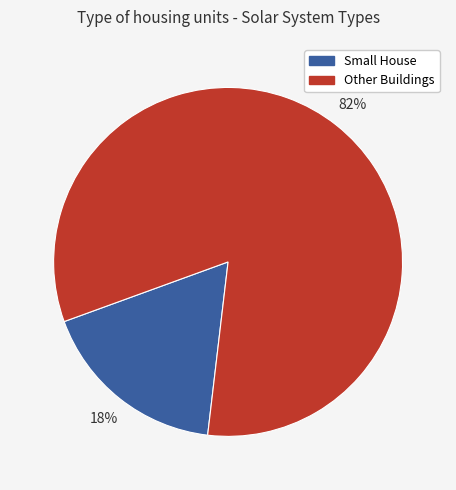

Is the sum of Other Buildings and Small House greater than half?

Yes